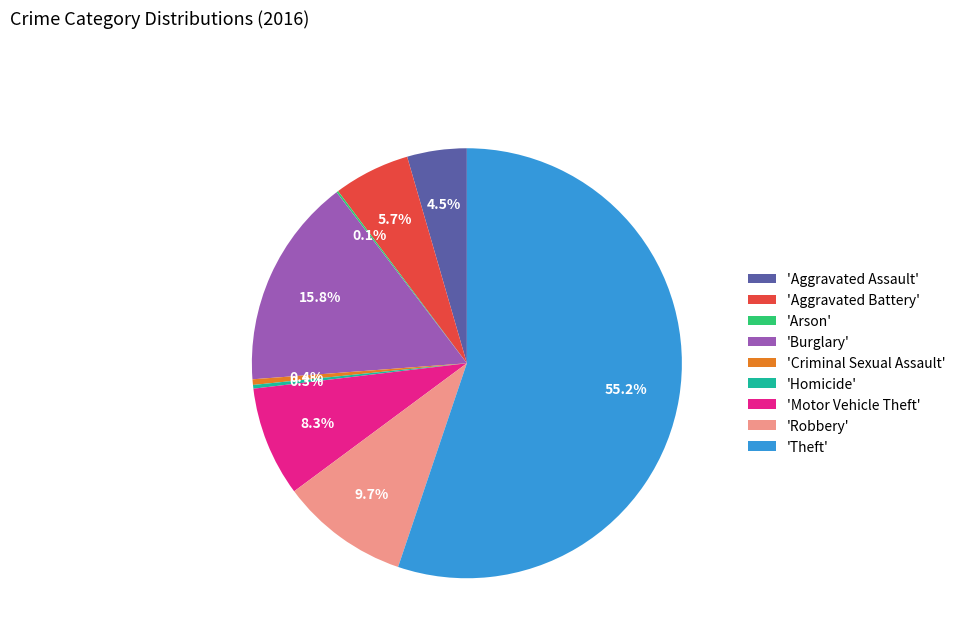

Which category has the biggest portion of the pie?

'Theft'